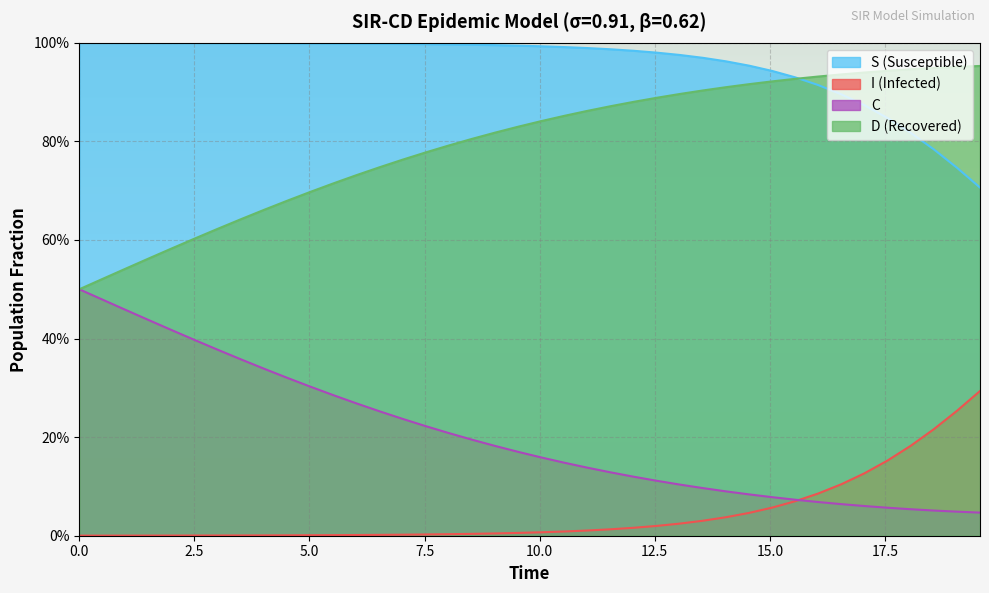

What are all the series names shown in the legend?

S (Susceptible), I (Infected), C, D (Recovered)